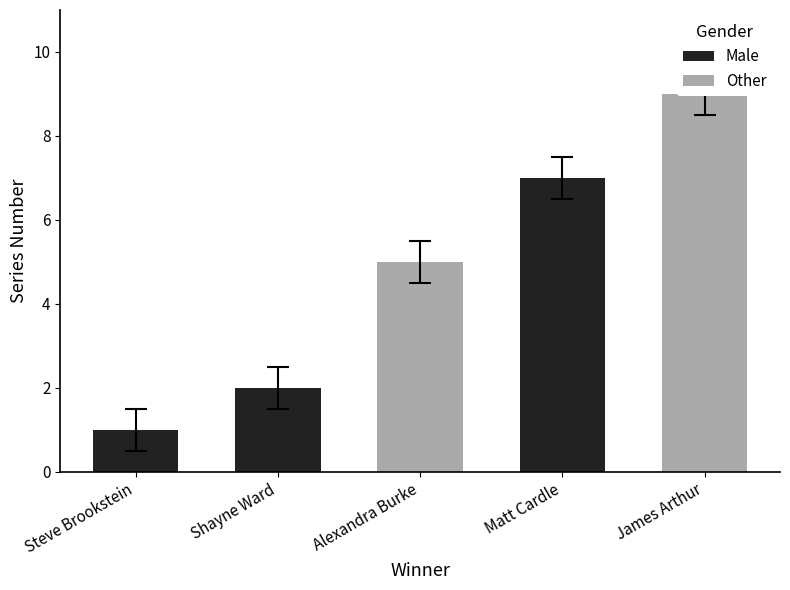

Which category has the lowest value across all series?

Steve Brookstein